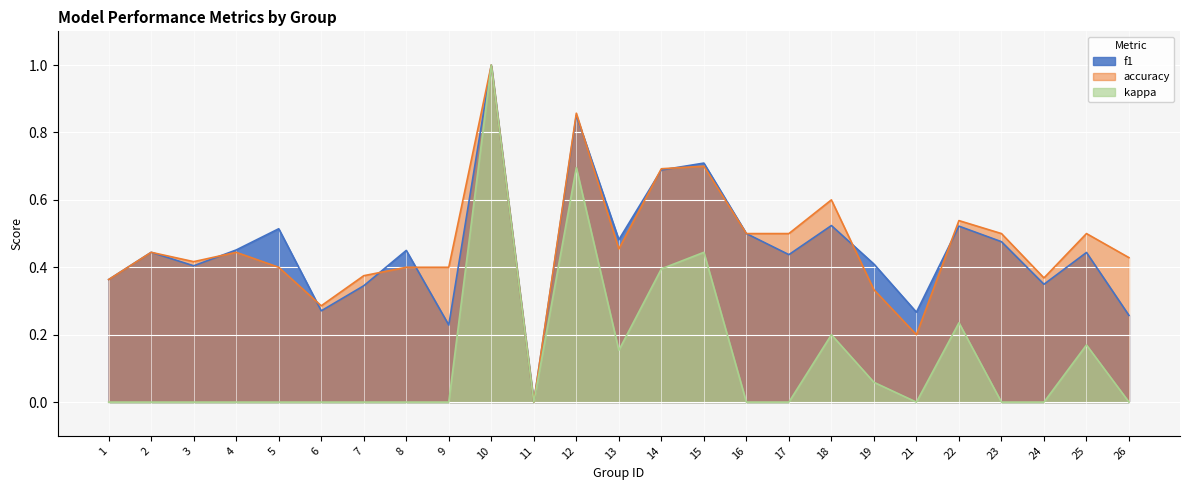

Which series has the widest spread of values?

f1